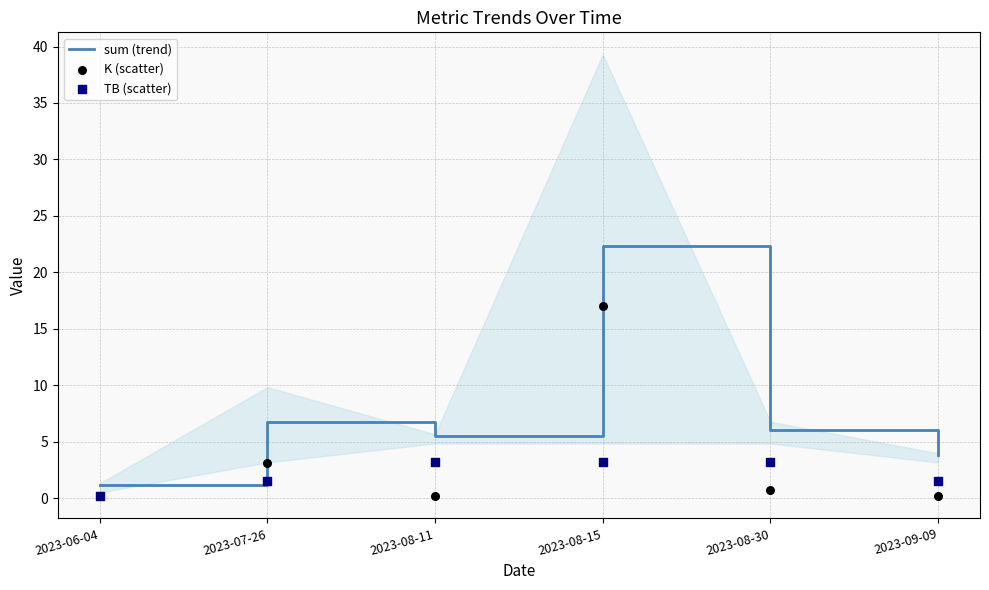

Which series has the widest spread of Y values?

sum (trend)